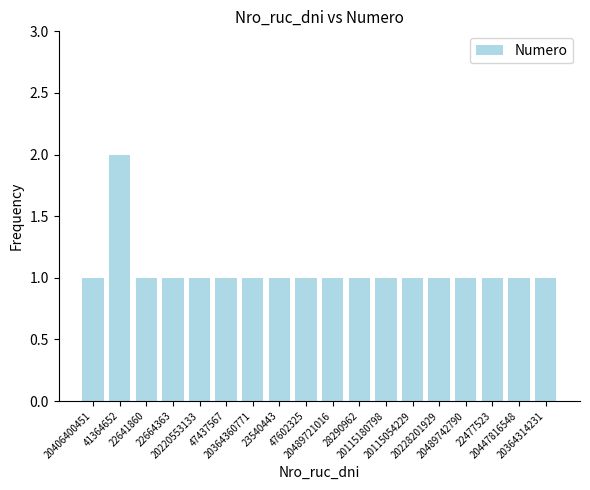

Is it true that the value at 20364314231 is 2?

False